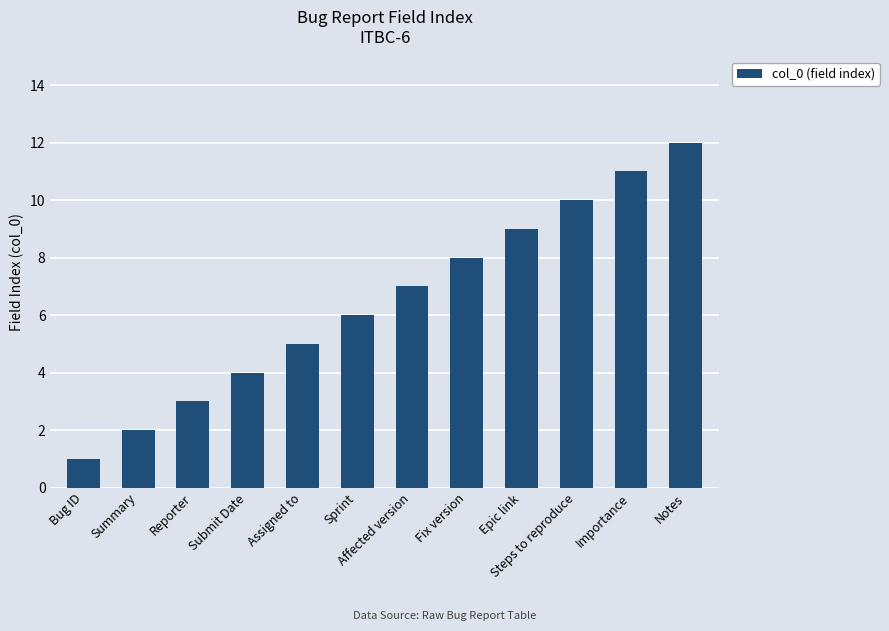

What is the sum of the values at Notes and Summary?

14